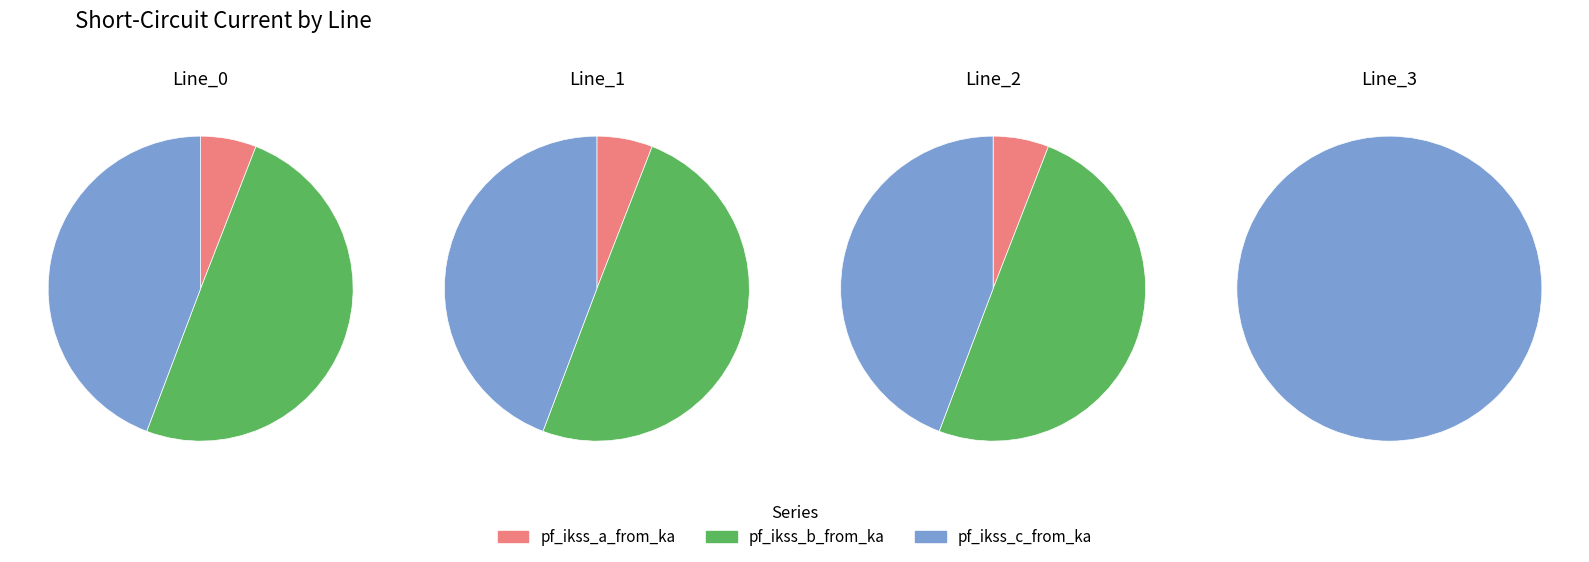

To the nearest percent, what is the difference between the Line_0 and Line_3 slice percentages?

50%